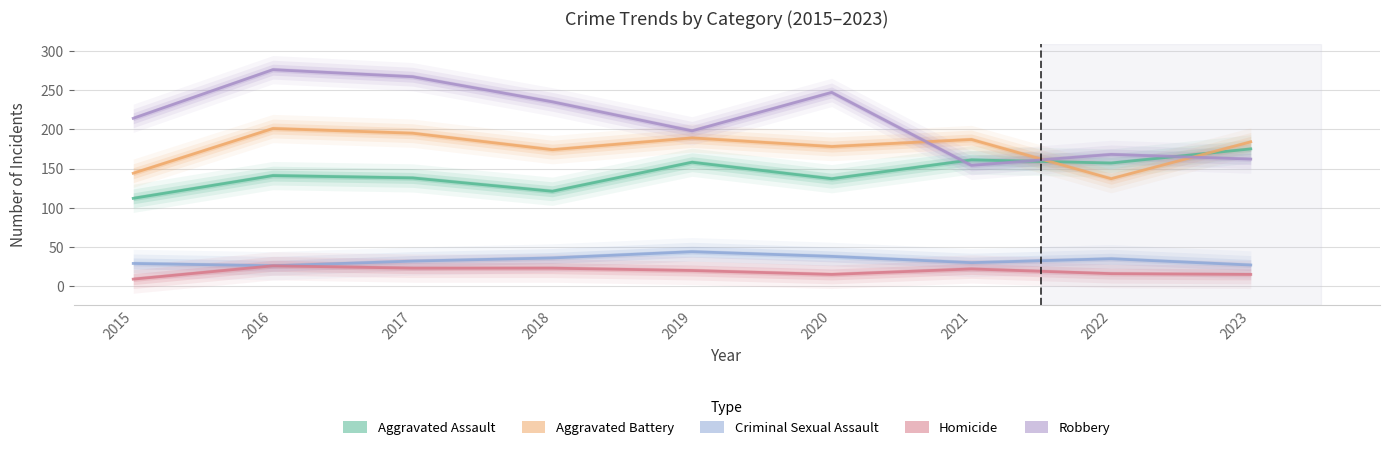

How many data points in Robbery are less than 214?

4